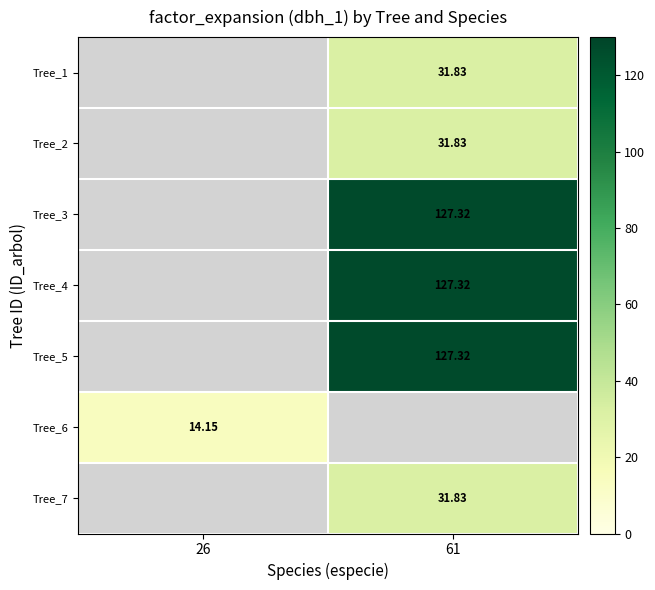

What is the approximate value of Tree_2 at 61?

31.8